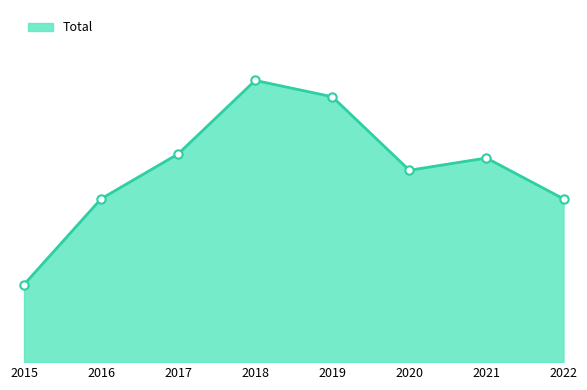

True or false: the data shows 5 at 2015.

False